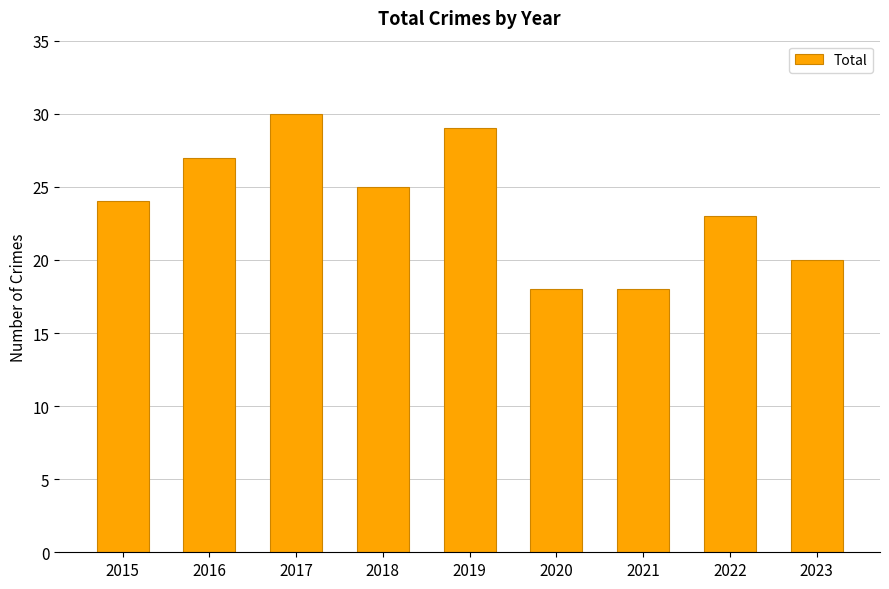

At which category does the chart reach its peak across all series?

2017